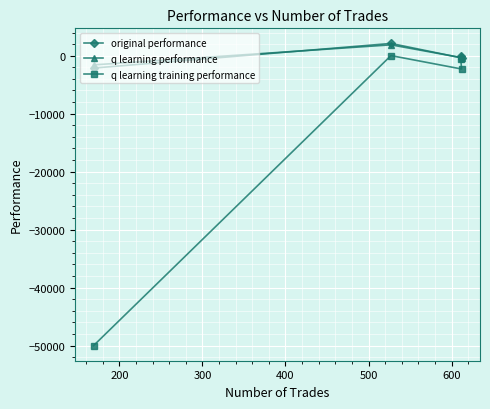

True or false: q learning performance and q learning training performance cross at least once.

False